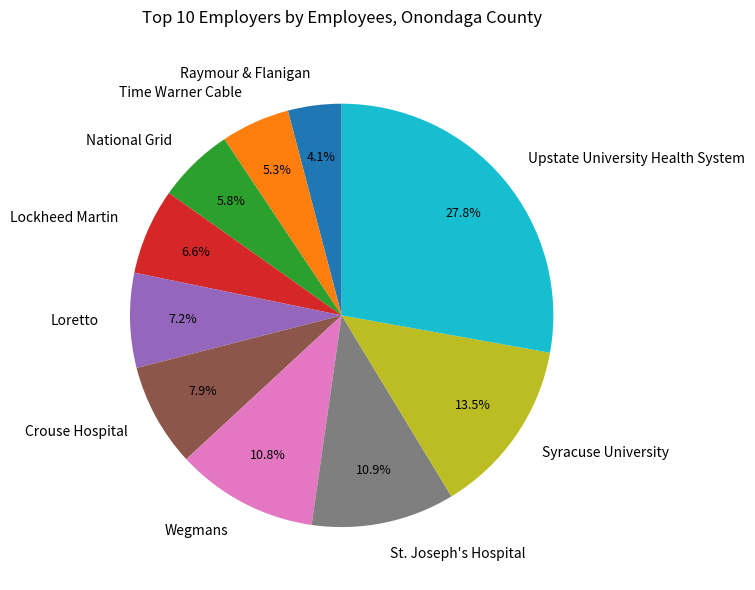

Which category has the smallest portion of the pie?

Raymour & Flanigan